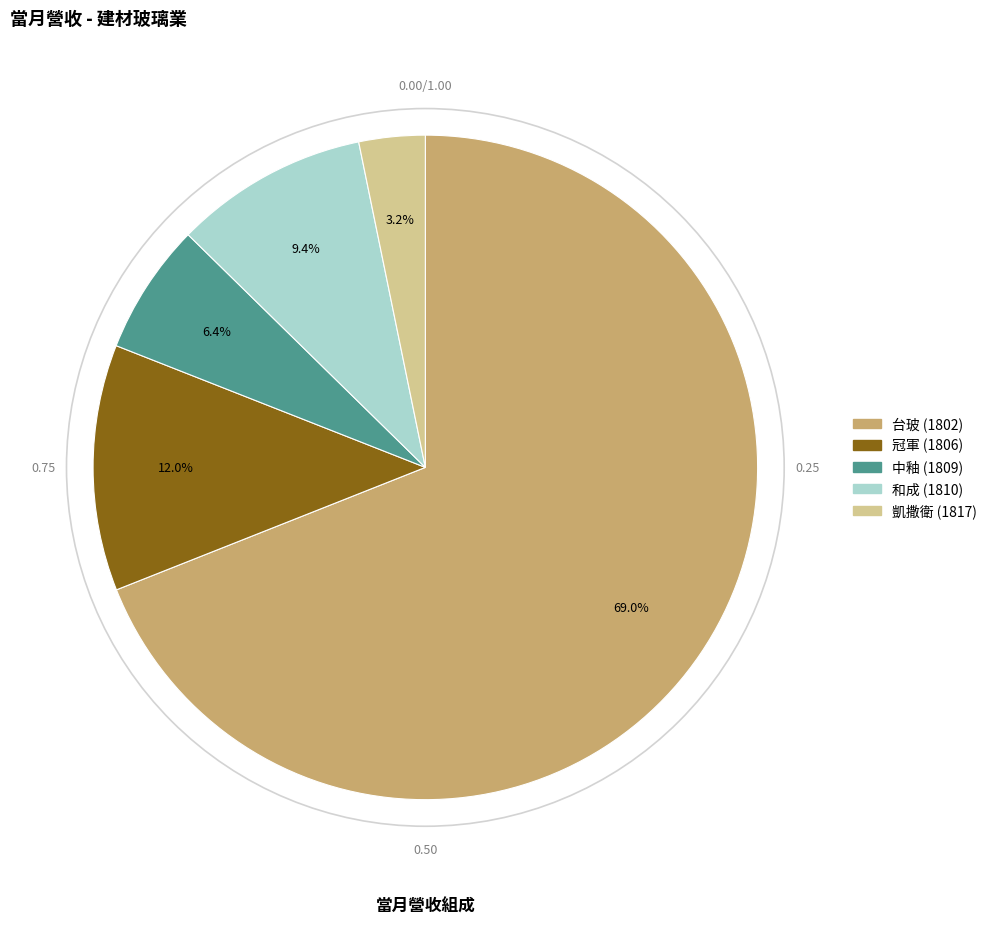

True or false: 和成 (1810) accounts for 9% of the total.

True